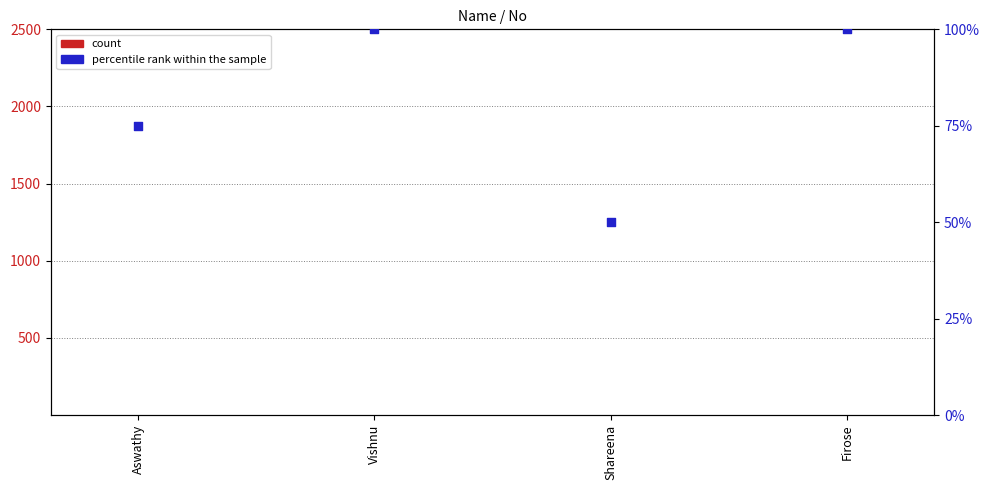

Which series has the largest total across all categories?

percentile rank within the sample